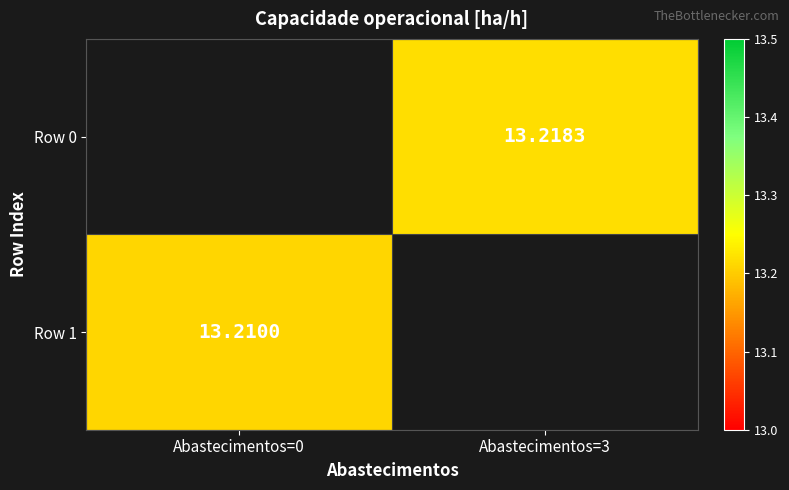

At which label does Row 1 reach its peak?

Abastecimentos=0